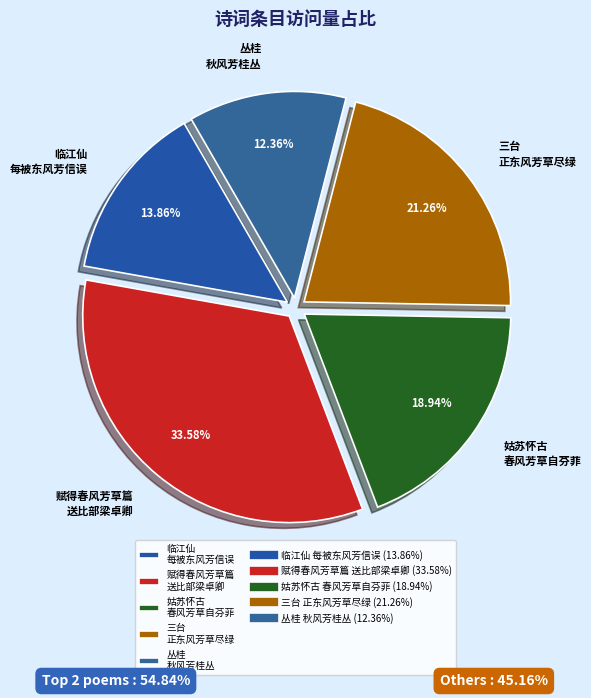

Rank the categories by value from lowest to highest.

丛桂 秋风芳桂丛, 临江仙 每被东风芳信误, 姑苏怀古 春风芳草自芬菲, 三台 正东风芳草尽绿, 赋得春风芳草篇 送比部梁卓卿